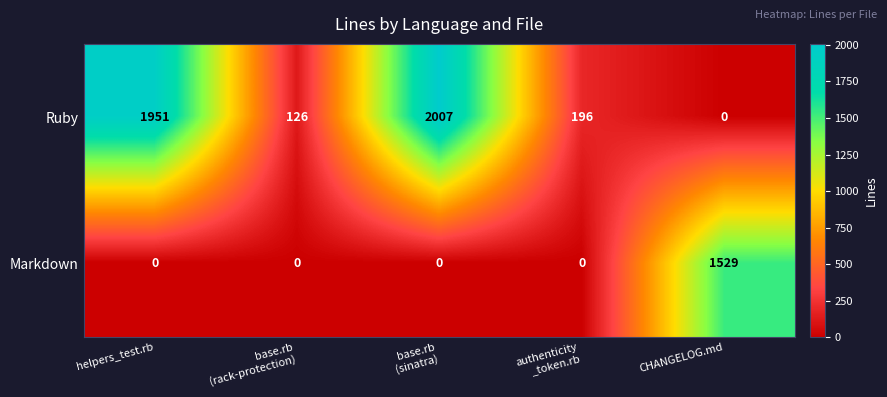

The value of Ruby at helpers_test.rb is 3263. True or false?

False